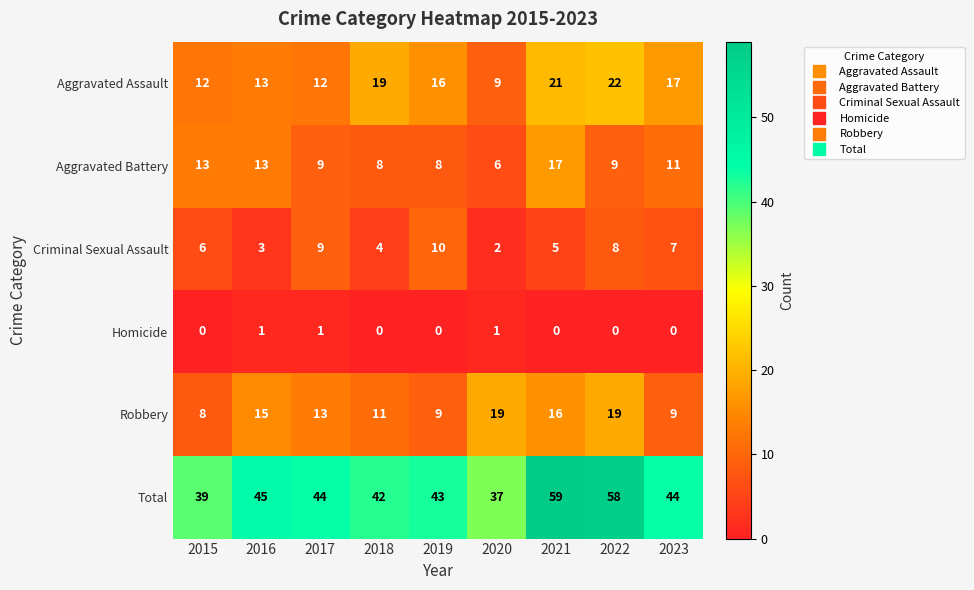

What is the greatest value displayed?

59